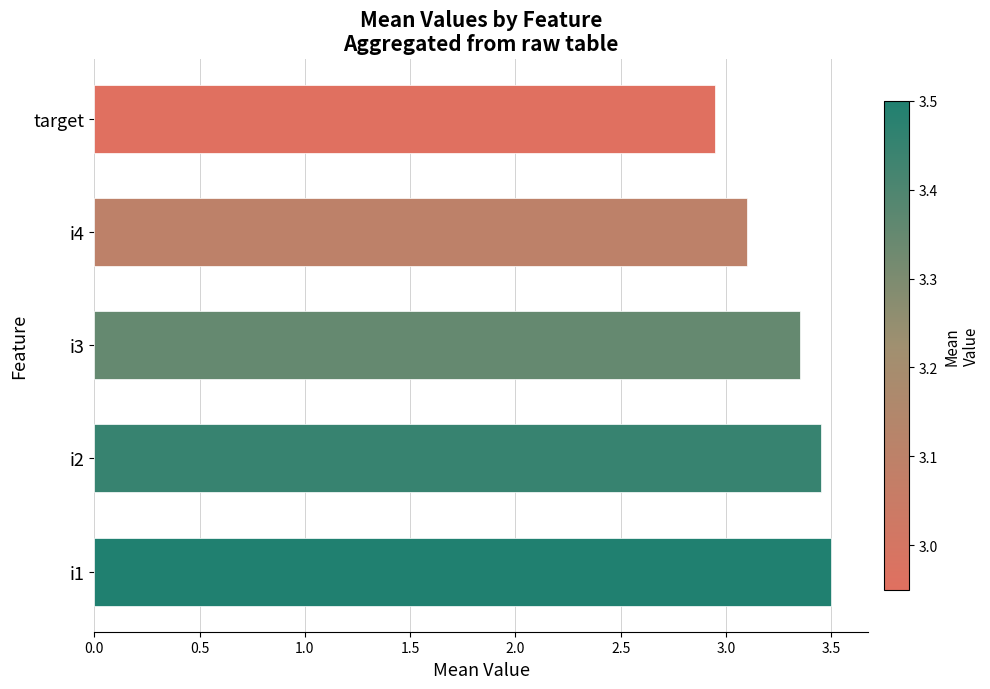

Count the number of values greater than 3.

4